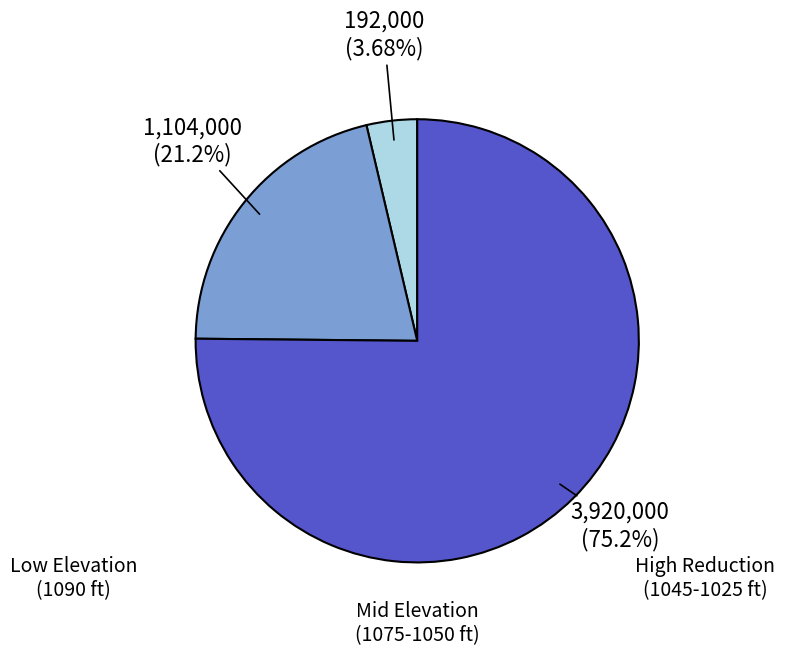

Is there a majority slice in this chart?

Yes